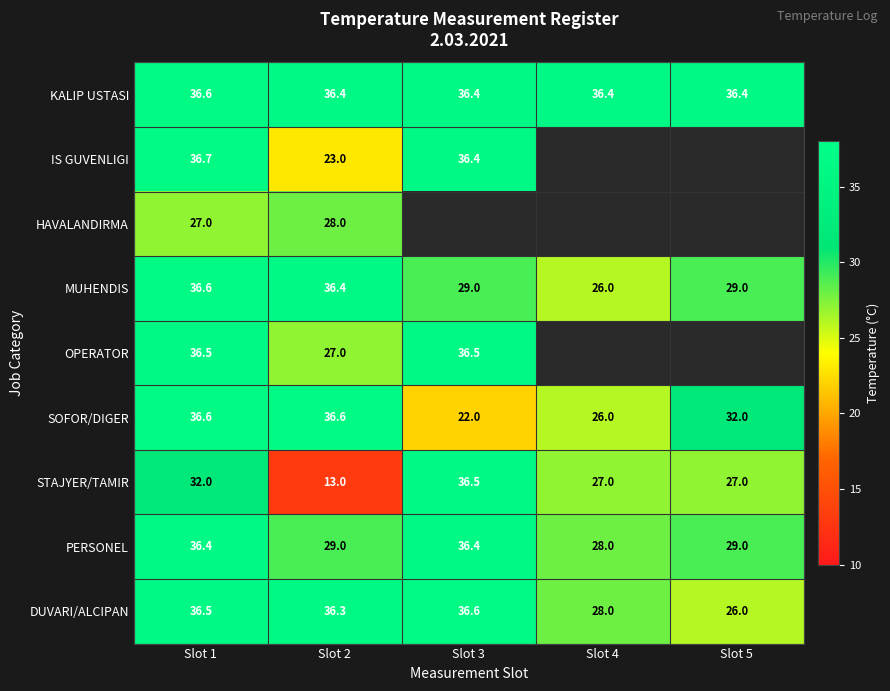

At how many categories does at least one series exceed 30?

5